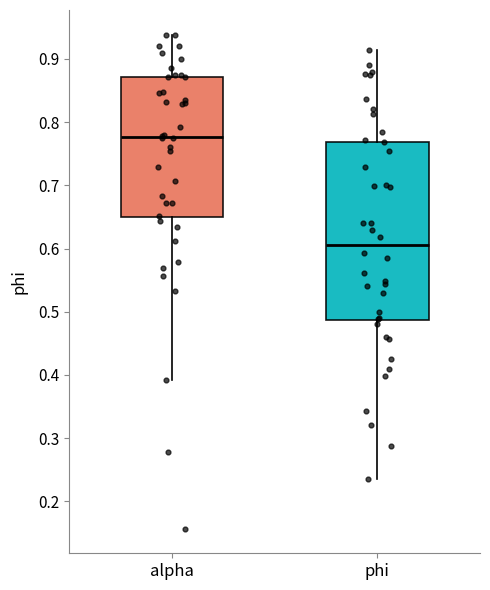

Where does the median line of the box for phi sit on the y-axis? The values are not printed on the chart, so give them approximately, as read against the axis.

0.61